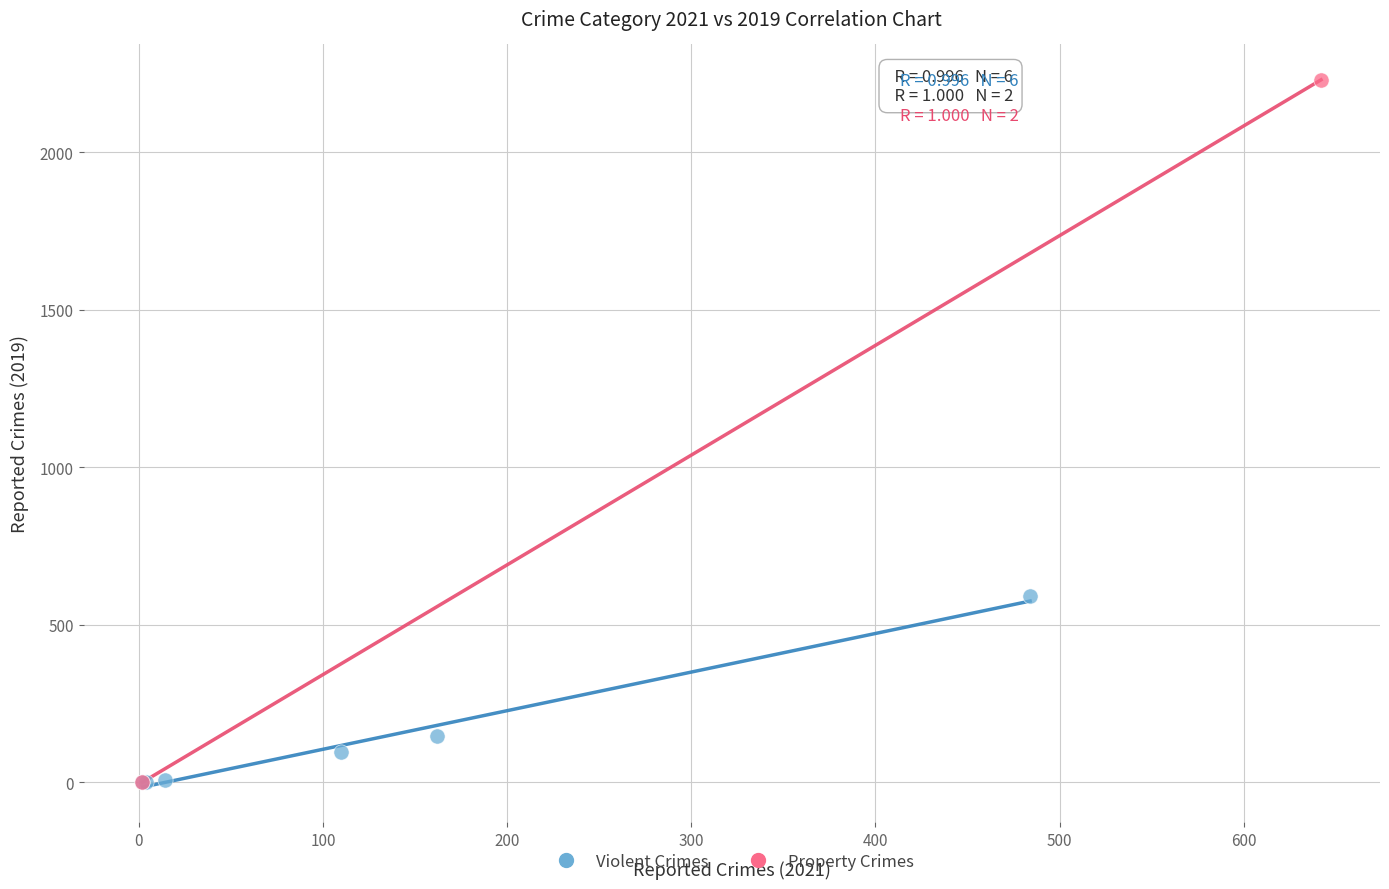

What are all the series names shown in the legend?

Violent Crimes, Property Crimes